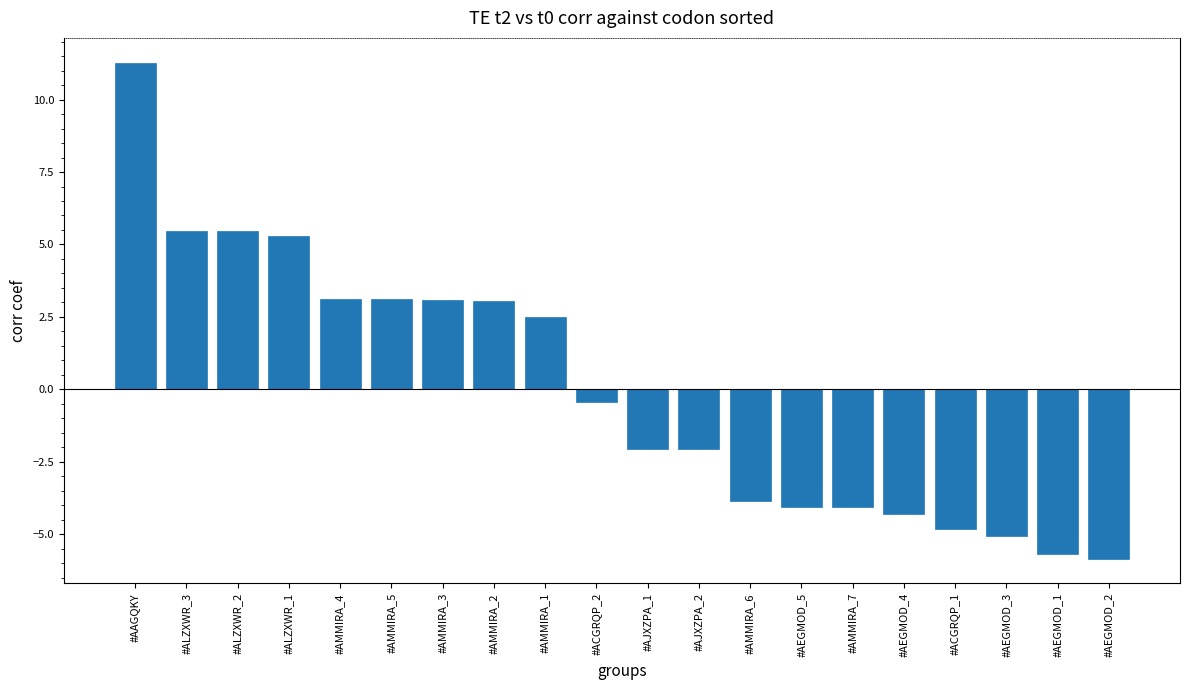

The chart shows a value of -3.9 at #AMMIRA_6. True or false?

True